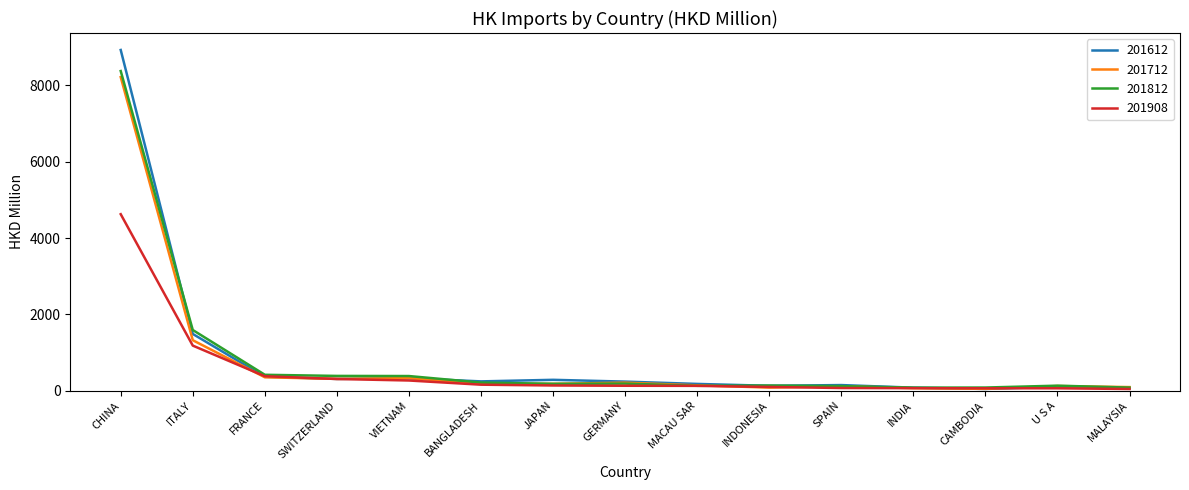

List the series in order of their peak value, lowest first.

201908, 201712, 201812, 201612